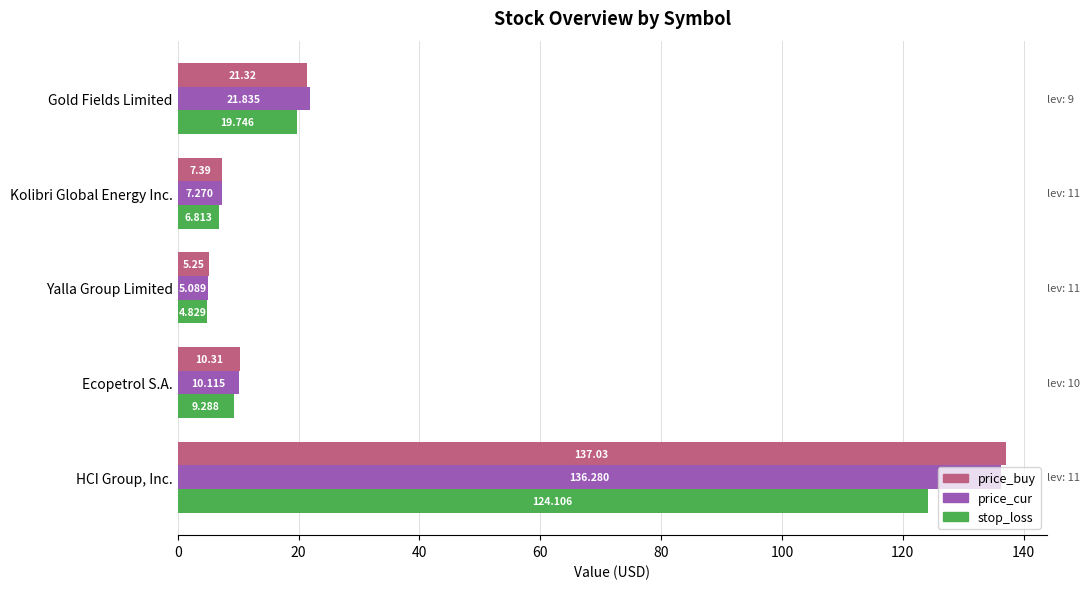

List the series in order of their peak value, highest first.

price_buy, price_cur, stop_loss